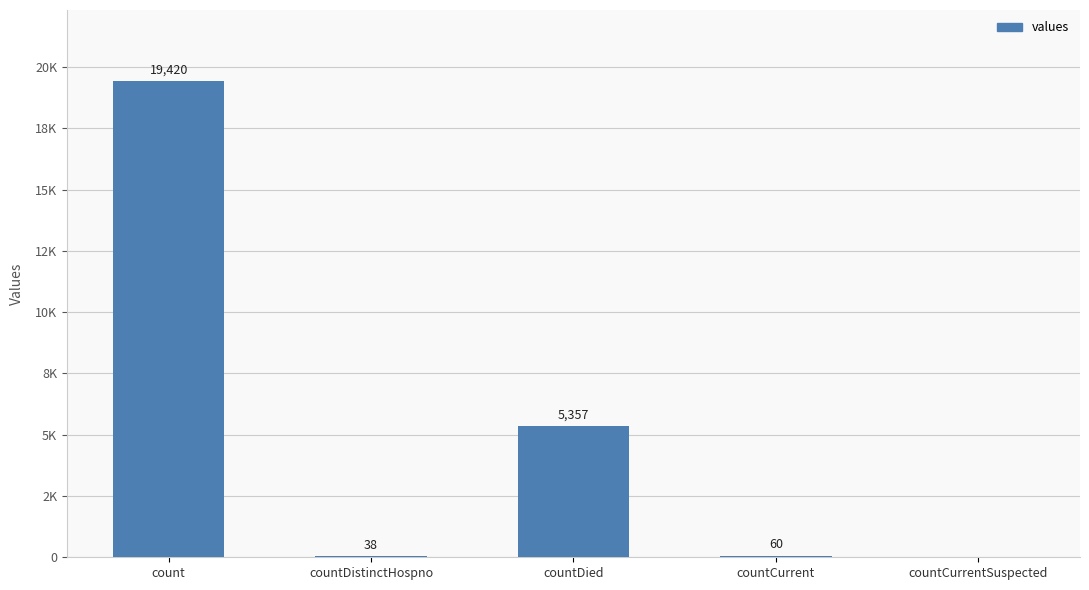

Are the bars horizontal?

No